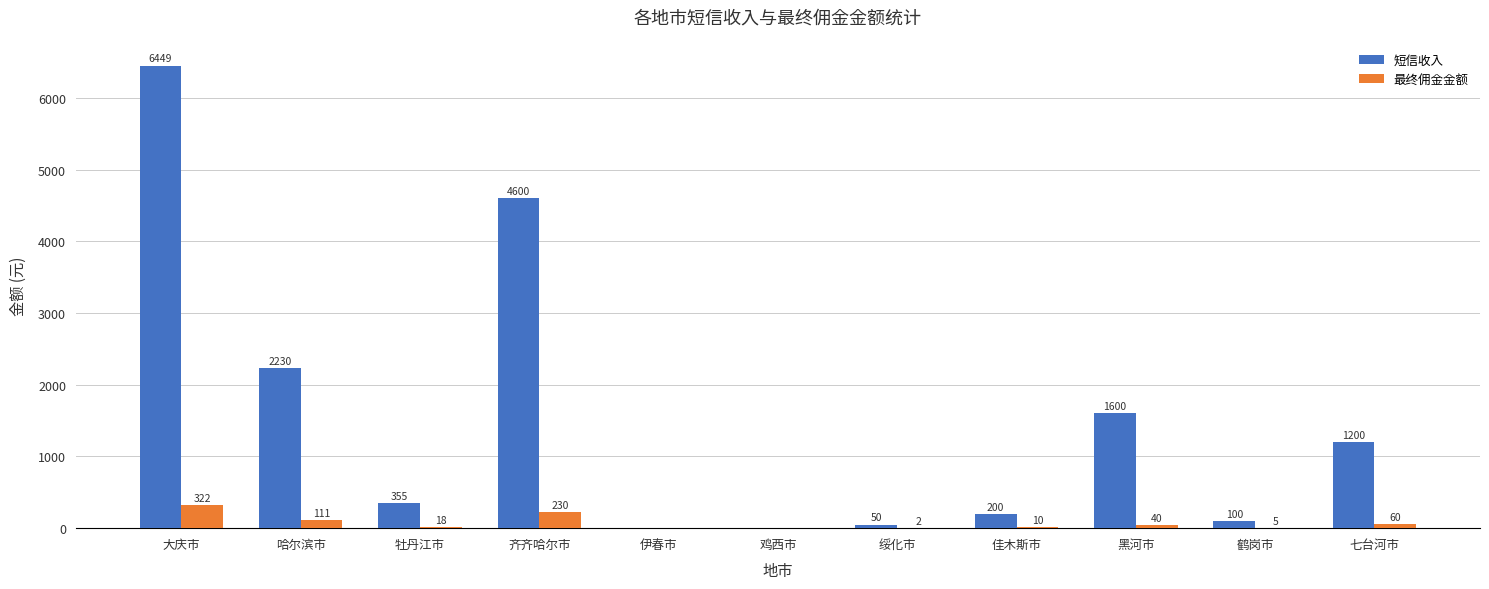

Which series has the largest total across all categories?

短信收入